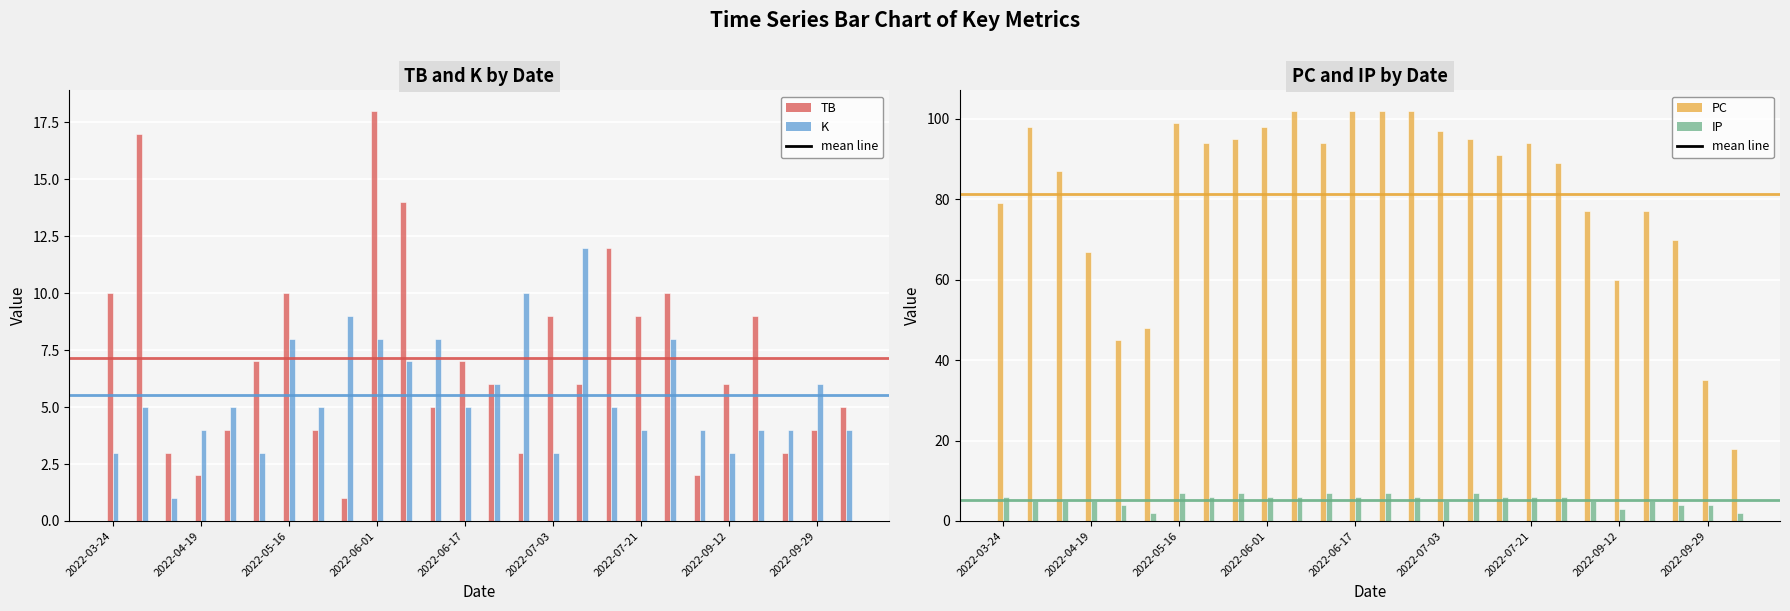

What is the highest value of the TB series?

18